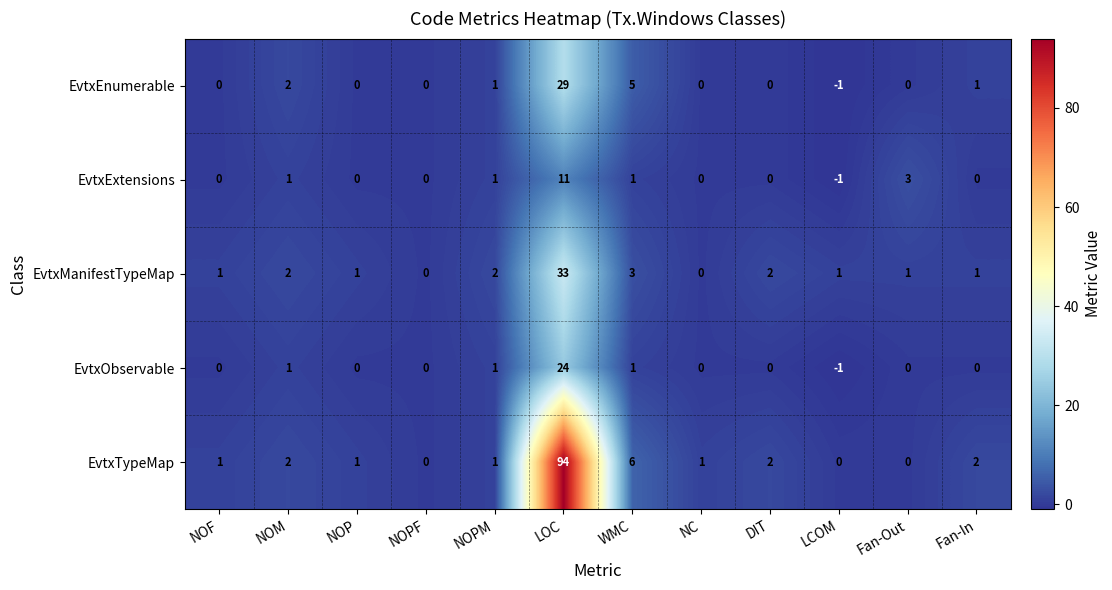

List the series in order of their peak value, highest first.

EvtxTypeMap, EvtxManifestTypeMap, EvtxEnumerable, EvtxObservable, EvtxExtensions